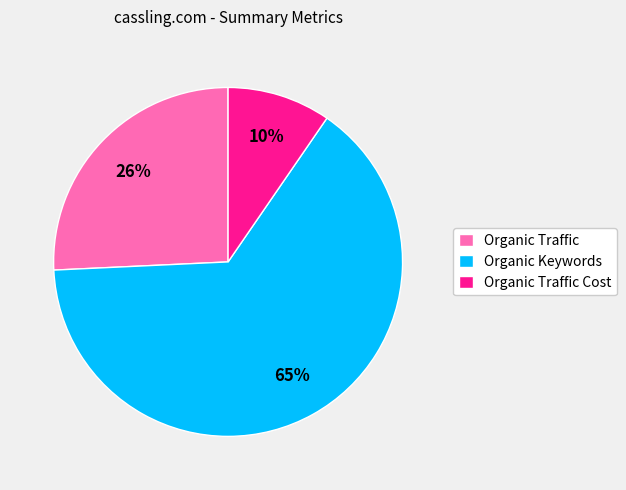

Is Organic Keywords the majority of the pie?

Yes